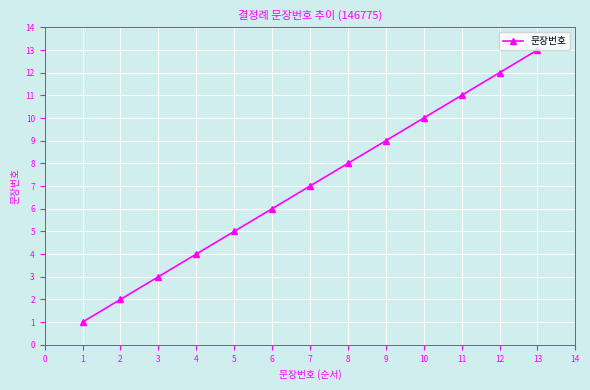

Count the number of data series in this chart.

1